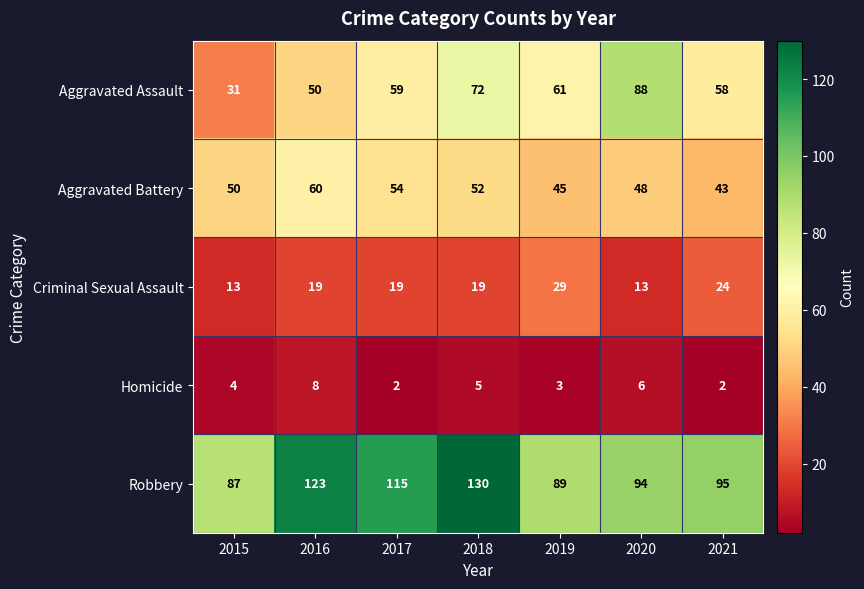

Rank the series by their maximum value, from lowest to highest.

Homicide, Criminal Sexual Assault, Aggravated Battery, Aggravated Assault, Robbery